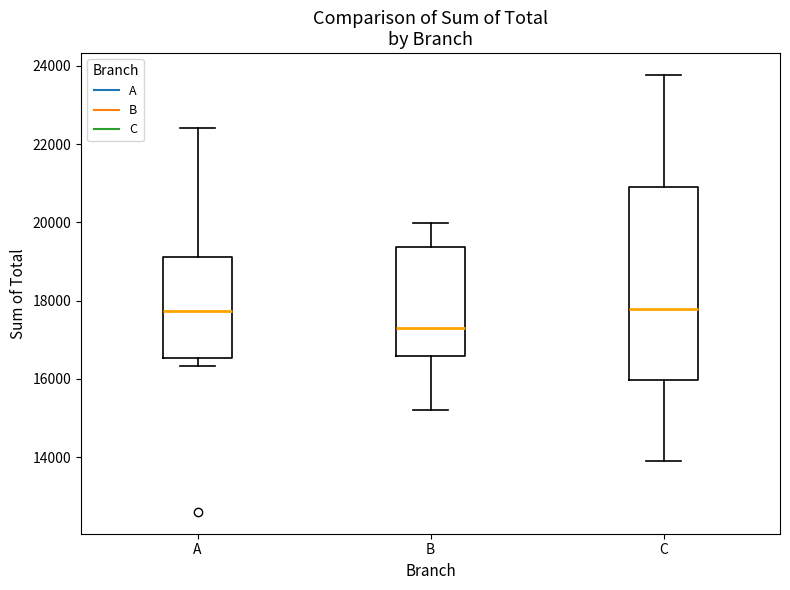

Comparing the boxes themselves (not the whiskers), which one is the tallest?

C